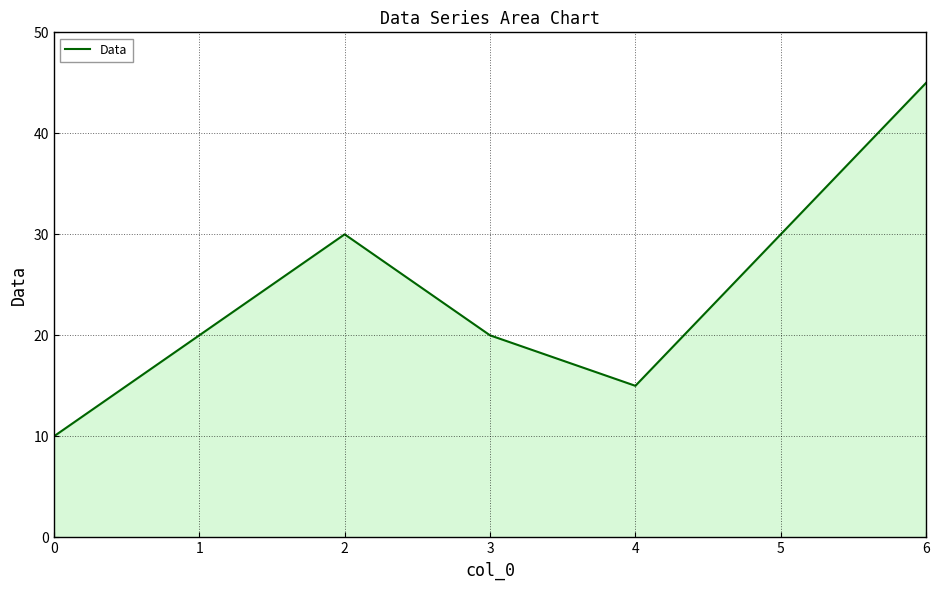

What is the greatest value displayed?

45